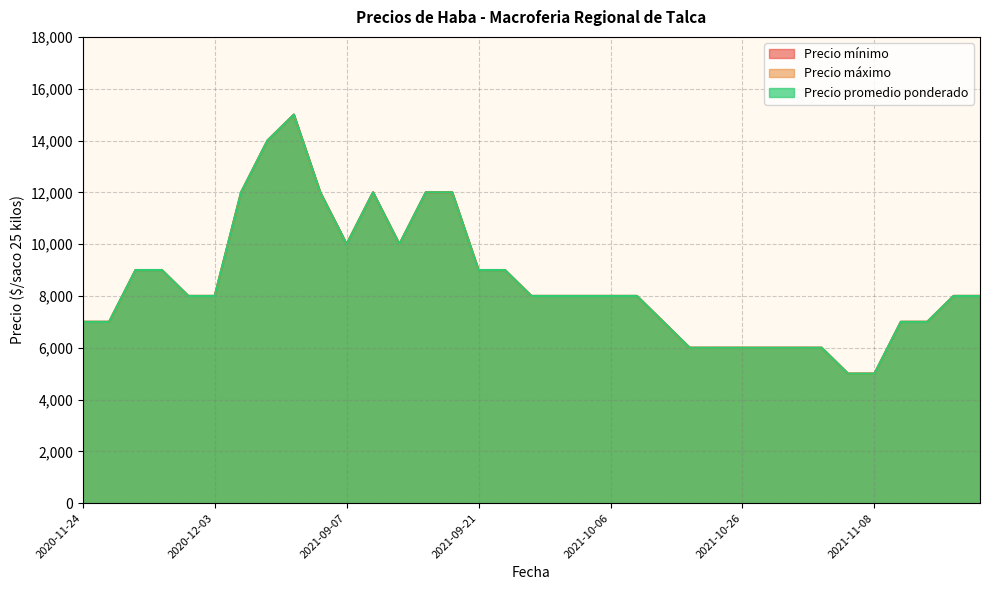

At which category is the sum across all series the highest?

2021-07-21